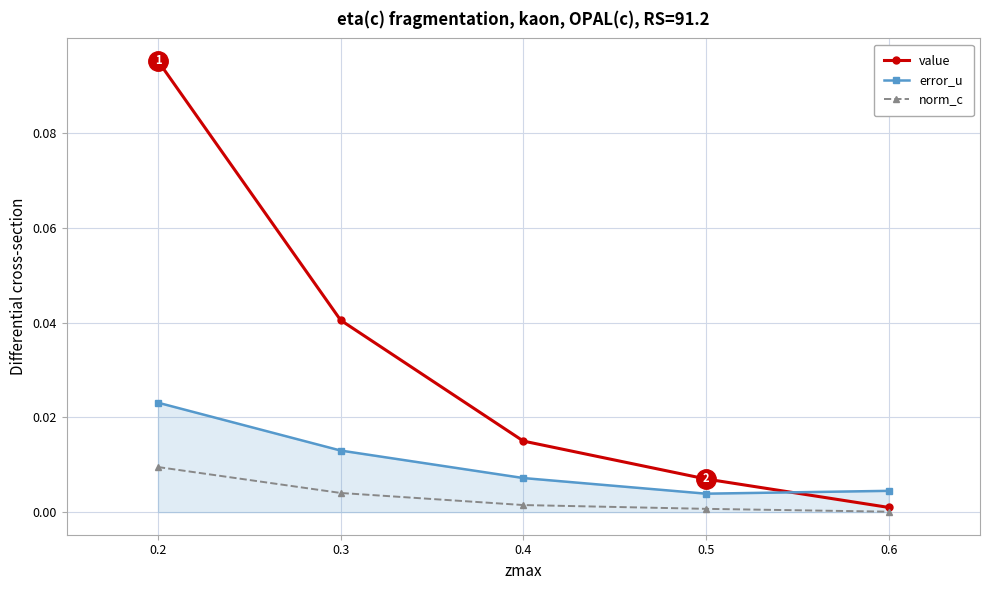

Which series has the widest spread of values?

value